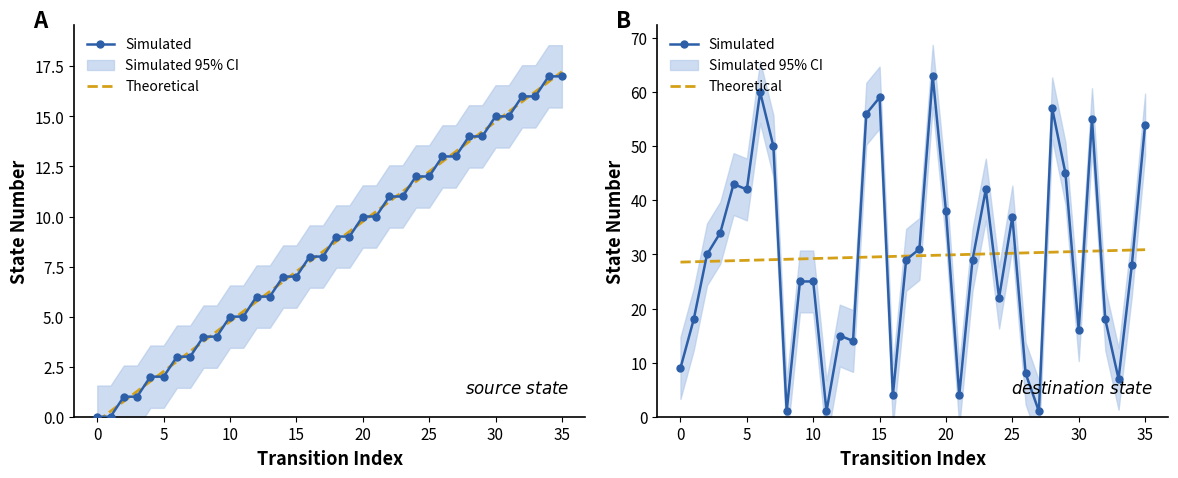

Which series has the largest range (max minus min)?

Simulated